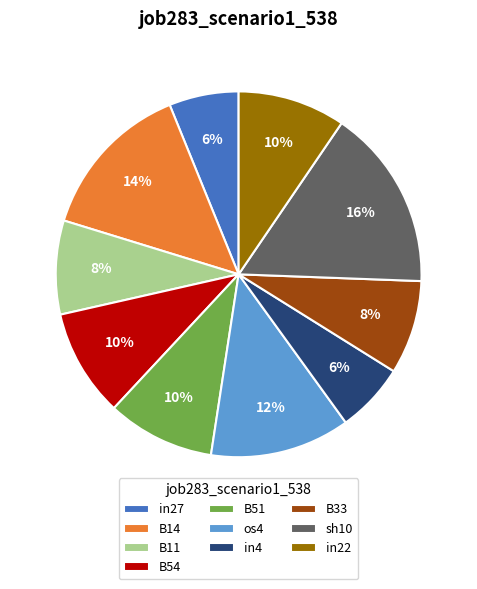

To the nearest percent, what is the average slice percentage?

10%